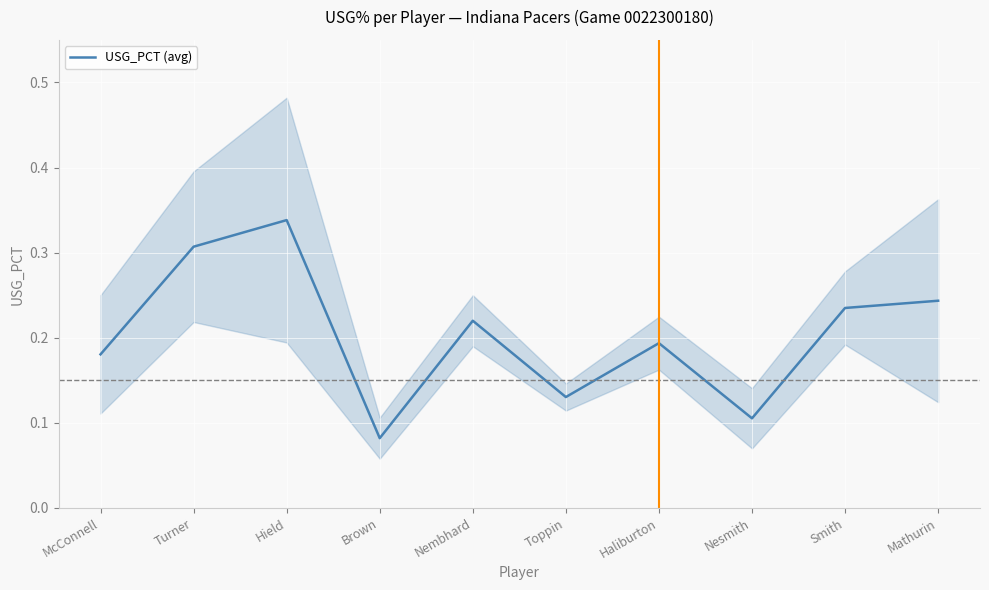

Between Nesmith and McConnell, which is larger?

McConnell